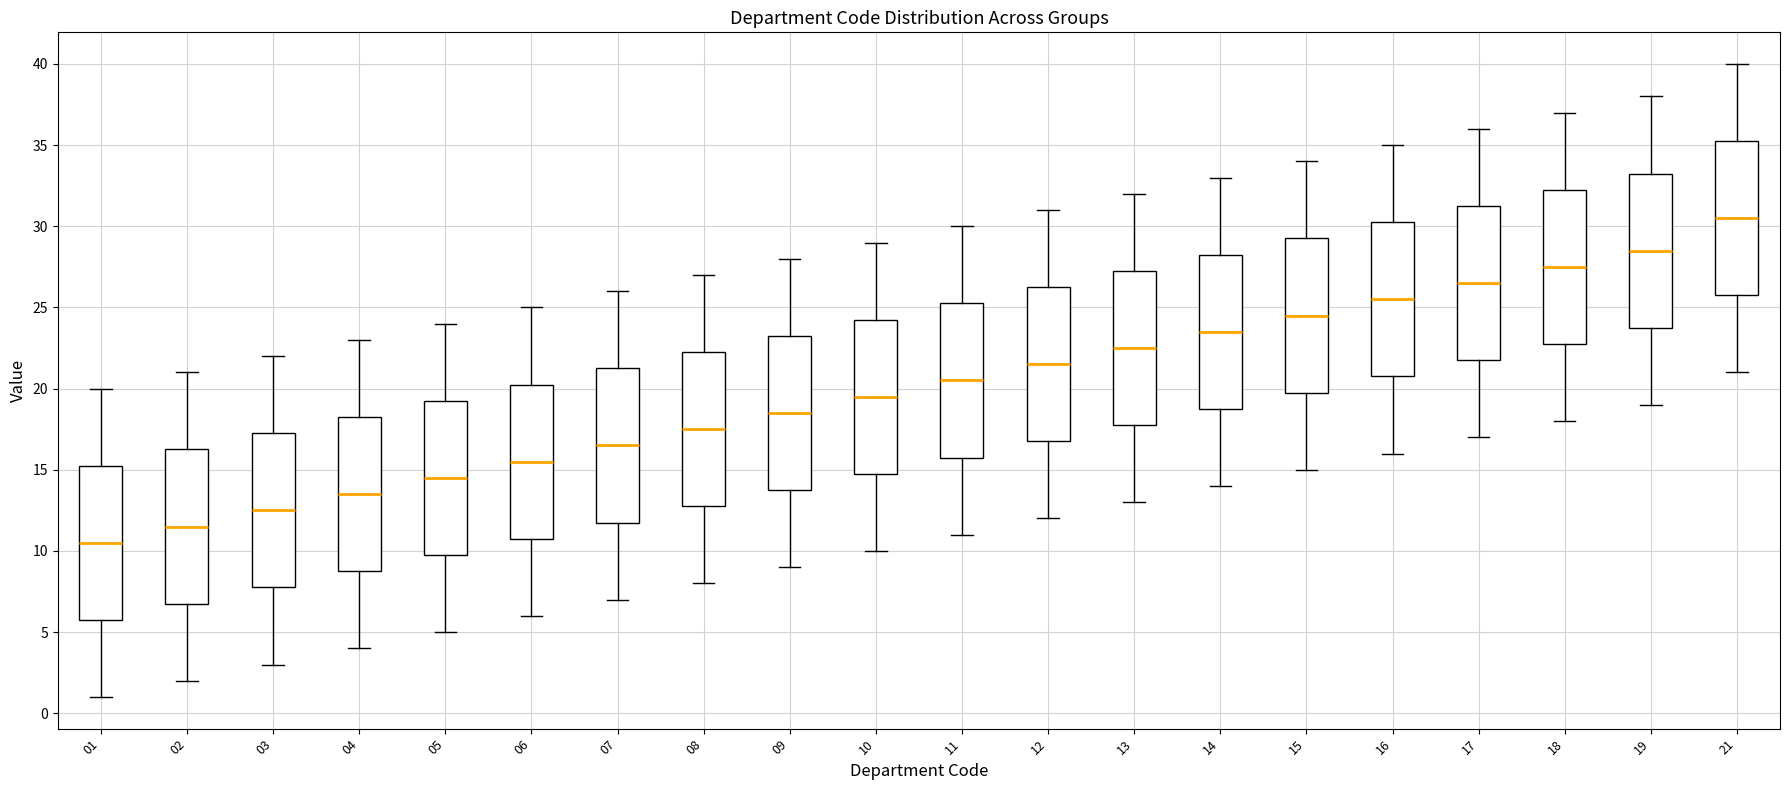

Which box's median line is the lowest?

01